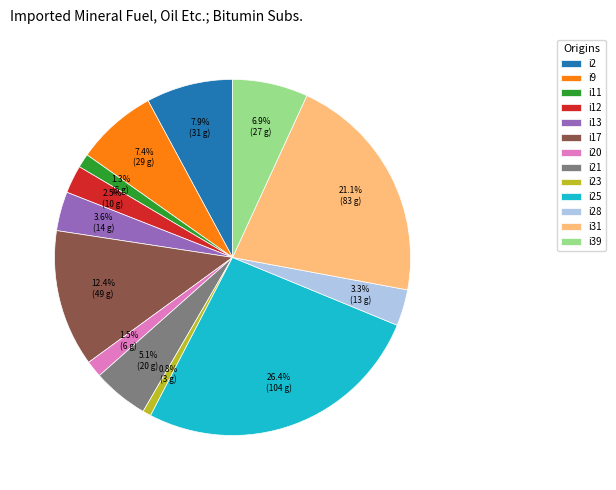

Which has a higher value, i12 or i11?

i12